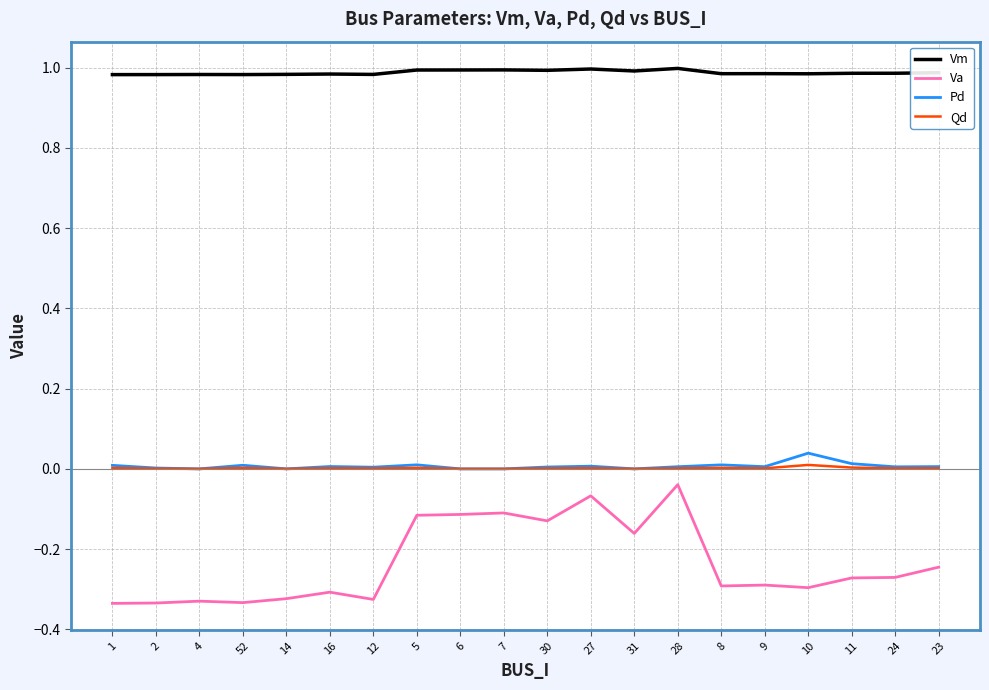

Which series has the largest total across all categories?

Vm